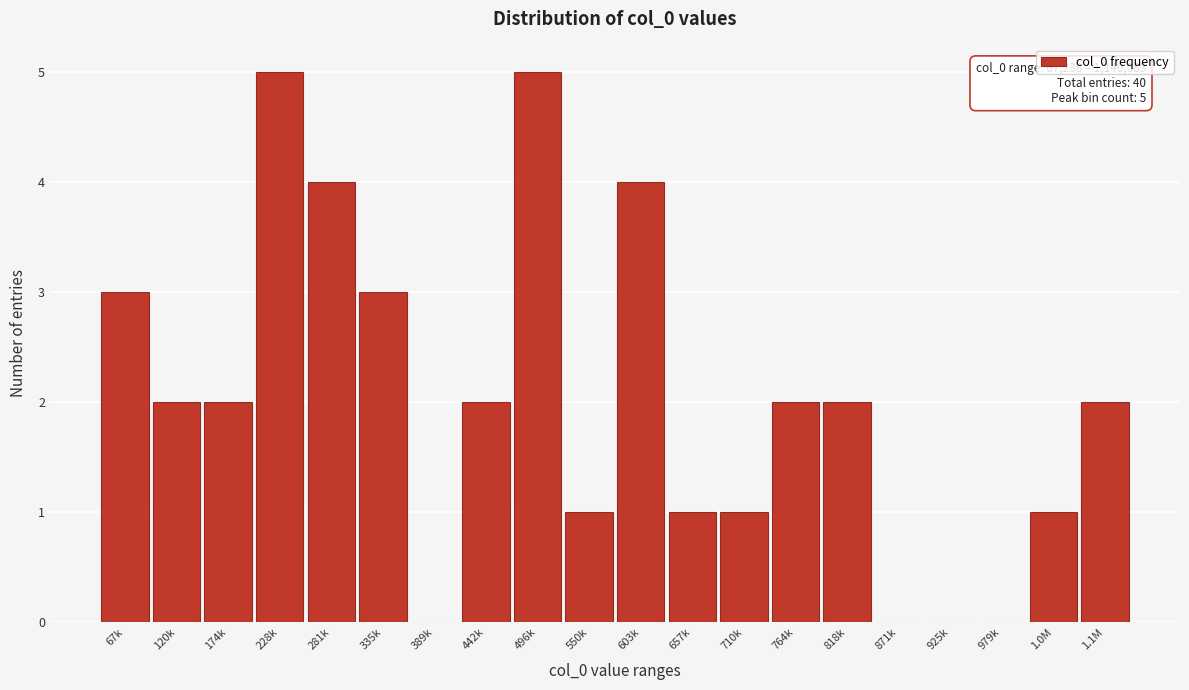

Reading left to right, extract all data points from this chart.

67k=3	120k=2	174k=2	228k=5	281k=4	335k=3	389k=0	442k=2	496k=5	550k=1	603k=4	657k=1	710k=1	764k=2	818k=2	871k=0	925k=0	979k=0	1.0M=1	1.1M=2